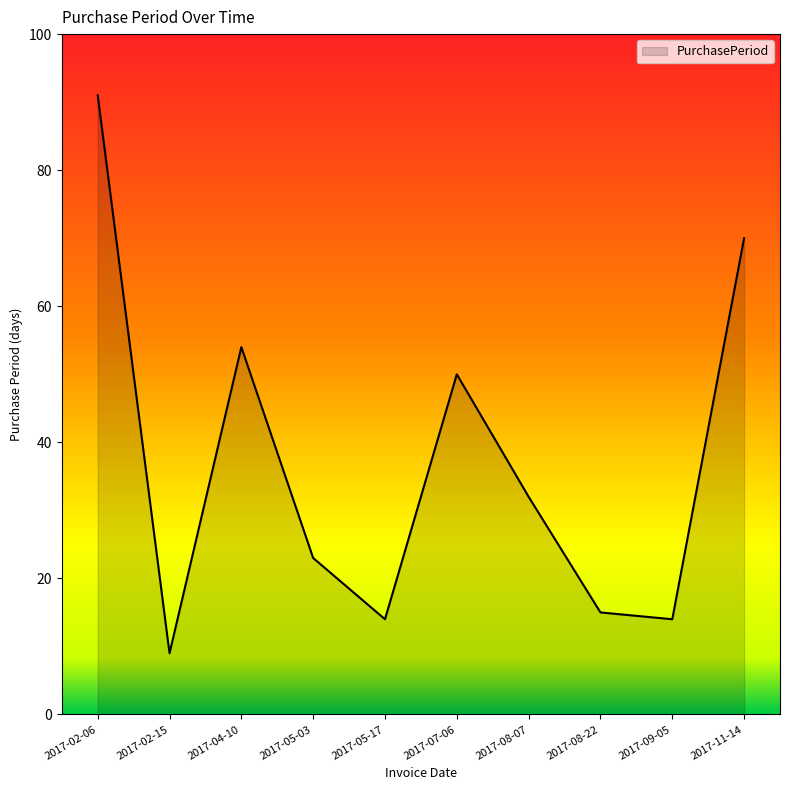

Where does the data first go above 32?

2017-02-06